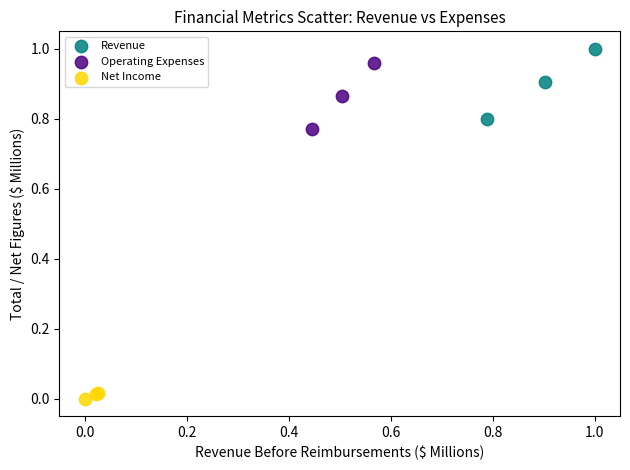

Which series has the widest spread of Y values?

Revenue